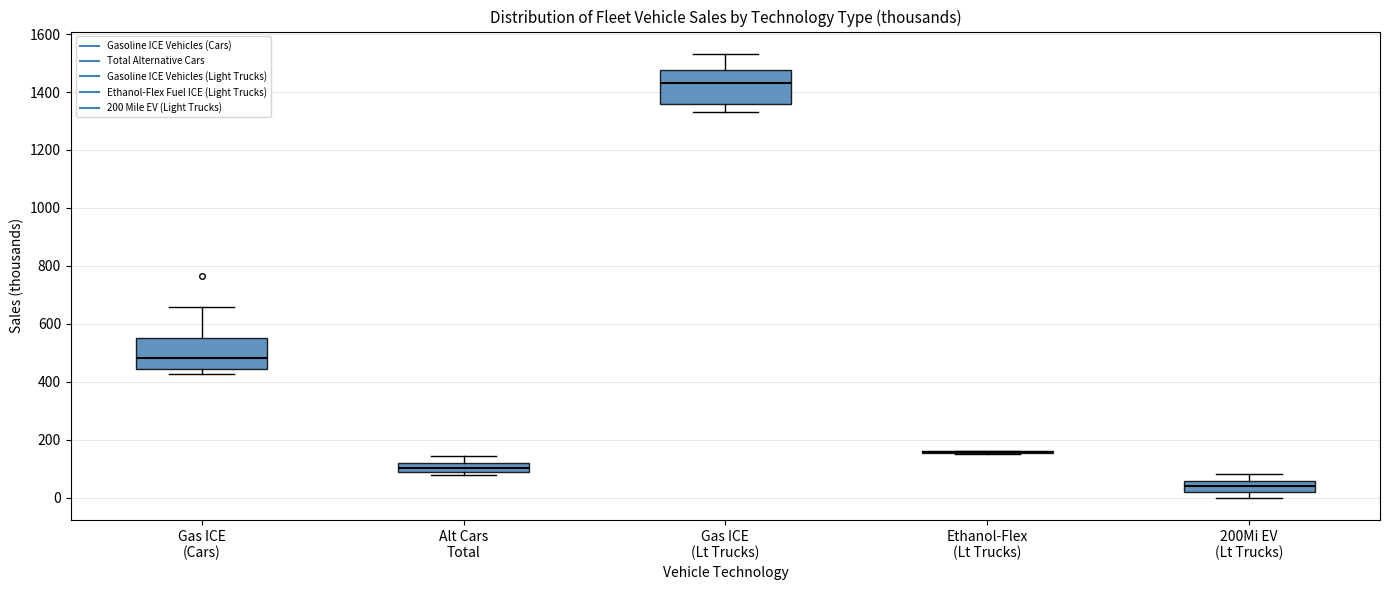

Reading left to right, read every box against the y-axis: the position of its median line, the range the box covers, and the ends of its whiskers. The values are not printed on the chart, so give them approximately, as read against the axis.

Gas ICE (Cars): median 480, box 440 to 560, whiskers 420 to 660
Alt Cars Total: median 100, box 80 to 120, whiskers 80 (just below the box's lower edge) to 140
Gas ICE (Lt Trucks): median 1440, box 1360 to 1480, whiskers 1340 to 1540
Ethanol-Flex (Lt Trucks): box collapsed to a line at 160, whiskers 160 to 160
200Mi EV (Lt Trucks): median 40, box 20 to 60, whiskers 0 to 80